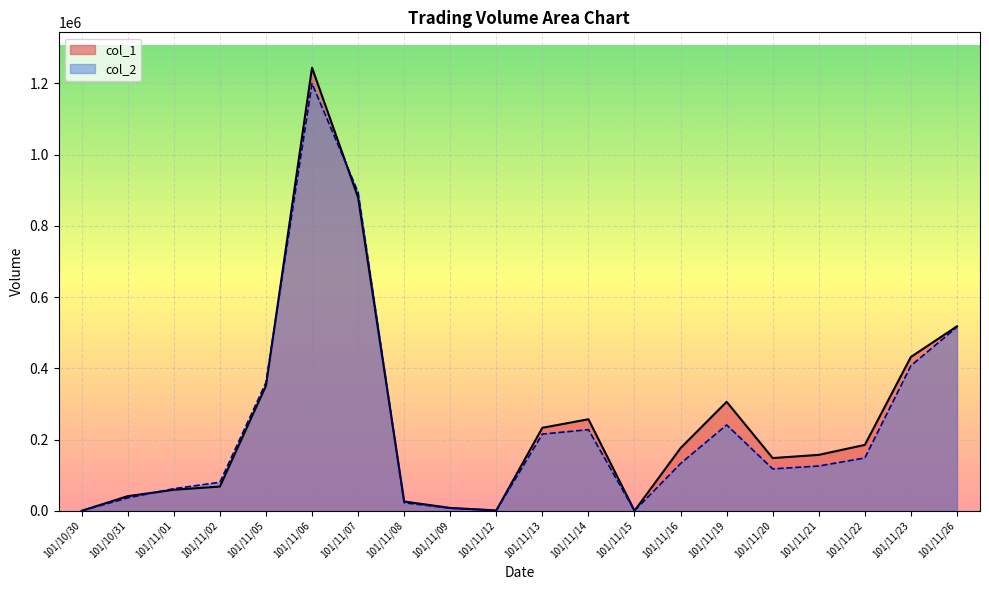

Reading left to right, extract all data points from this chart.

col_1: 0	41000	59000	68000	351000	1244000	880000	26000	8000	1000	233000	257000	0	176000	306000	148000	157000	185000	432000	518000
col_2: 0	36130	62060	79980	360290	1199910	894450	22530	7200	960	215370	227800	0	132680	241060	117600	125670	148350	407480	515960